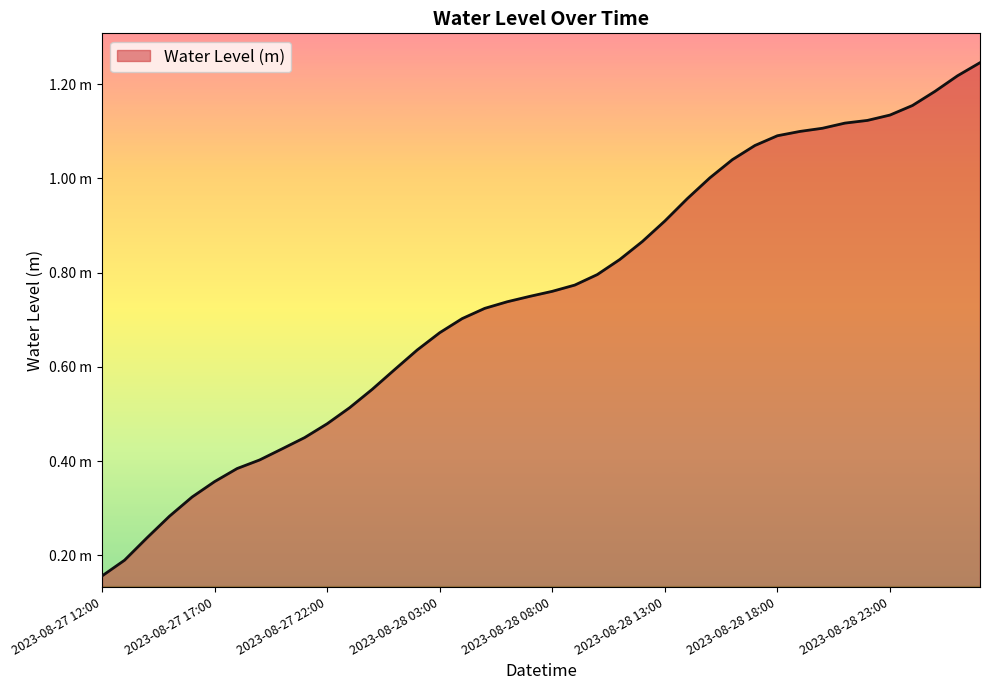

Is this an area chart (filled region under the line)?

Yes